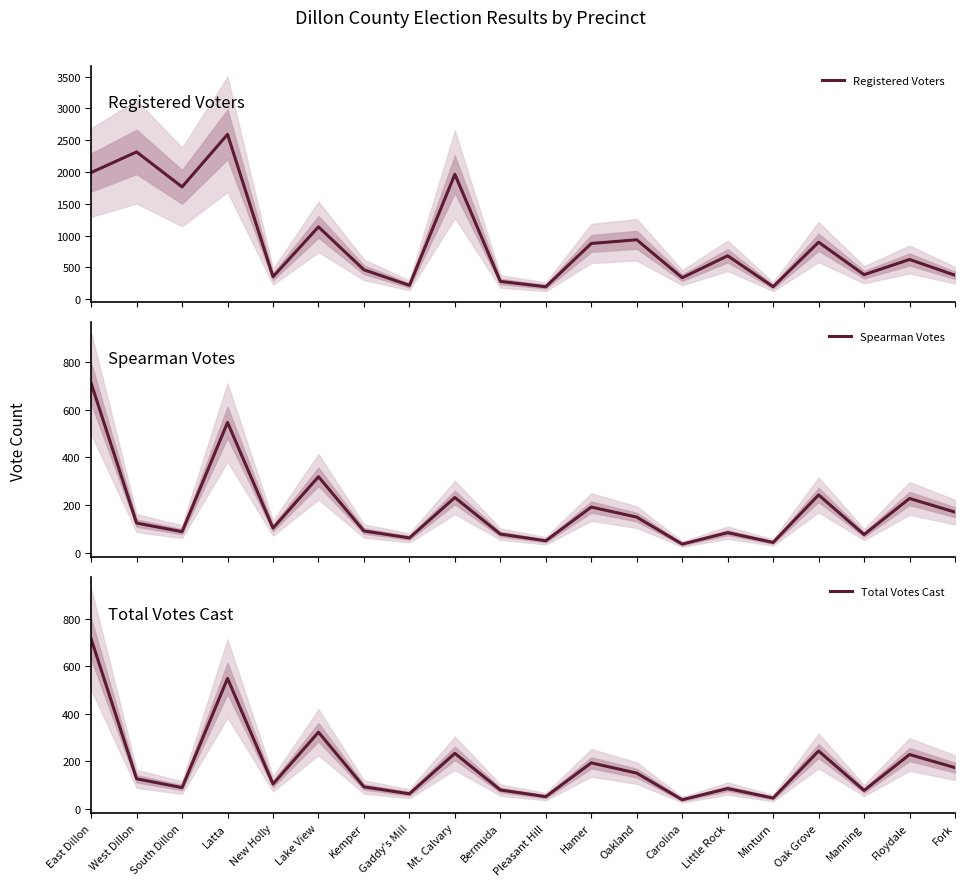

Between Manning and Oakland, which is larger?

Oakland